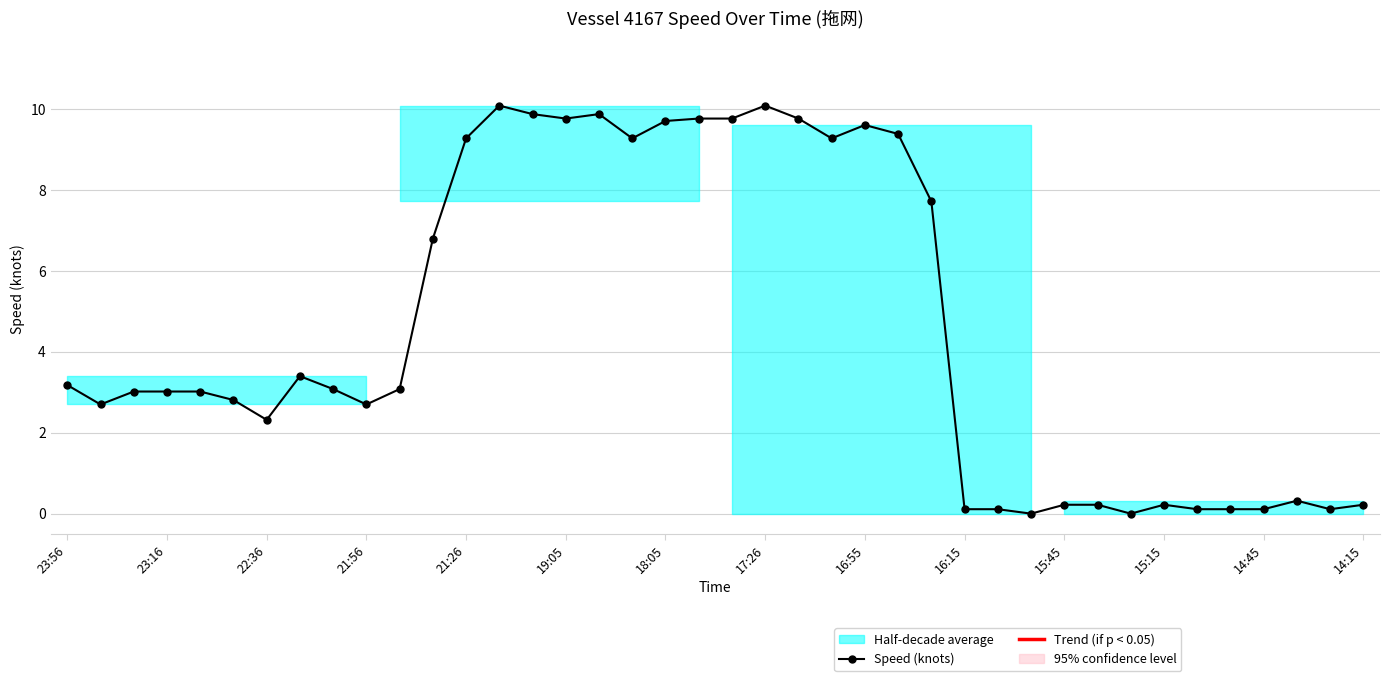

How many points are lower than both their immediate neighbors (excluding endpoints)?

9